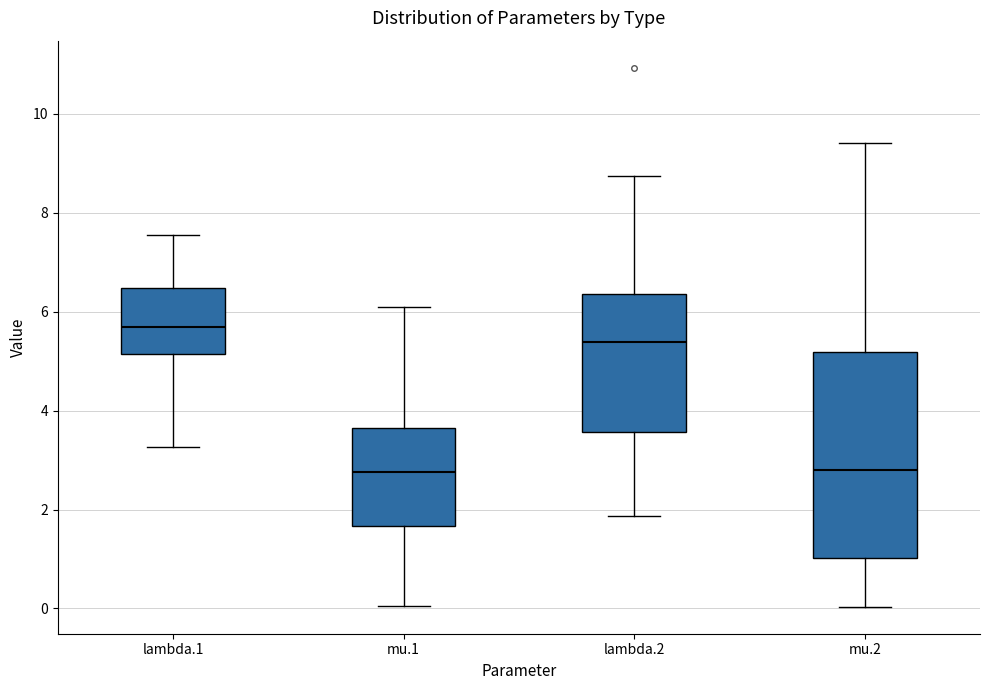

Where does the upper whisker of the box for lambda.2 end on the y-axis? The values are not printed on the chart, so give them approximately, as read against the axis.

8.8